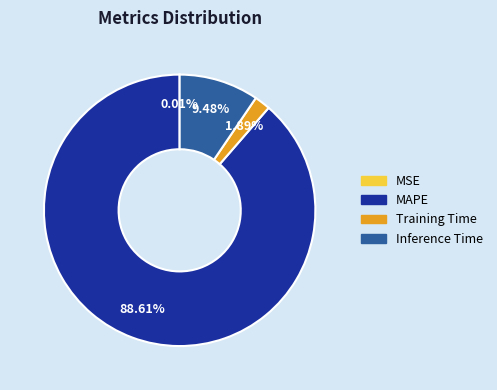

Does any single category account for the majority?

Yes